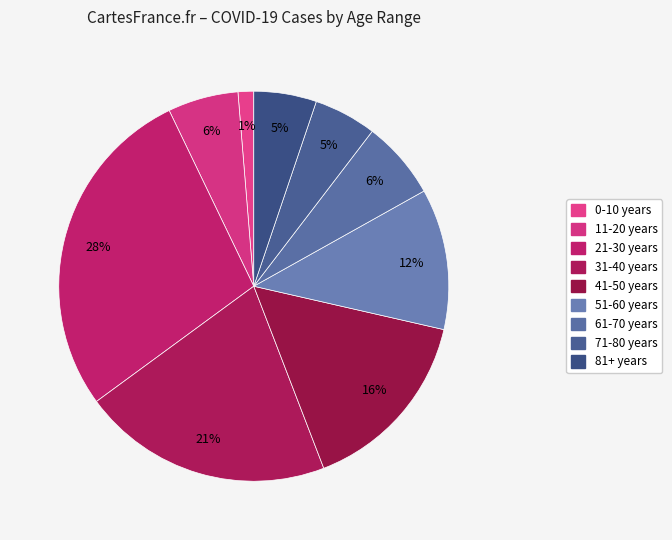

To the nearest percent, what is the difference between the largest and smallest slice percentages?

27%